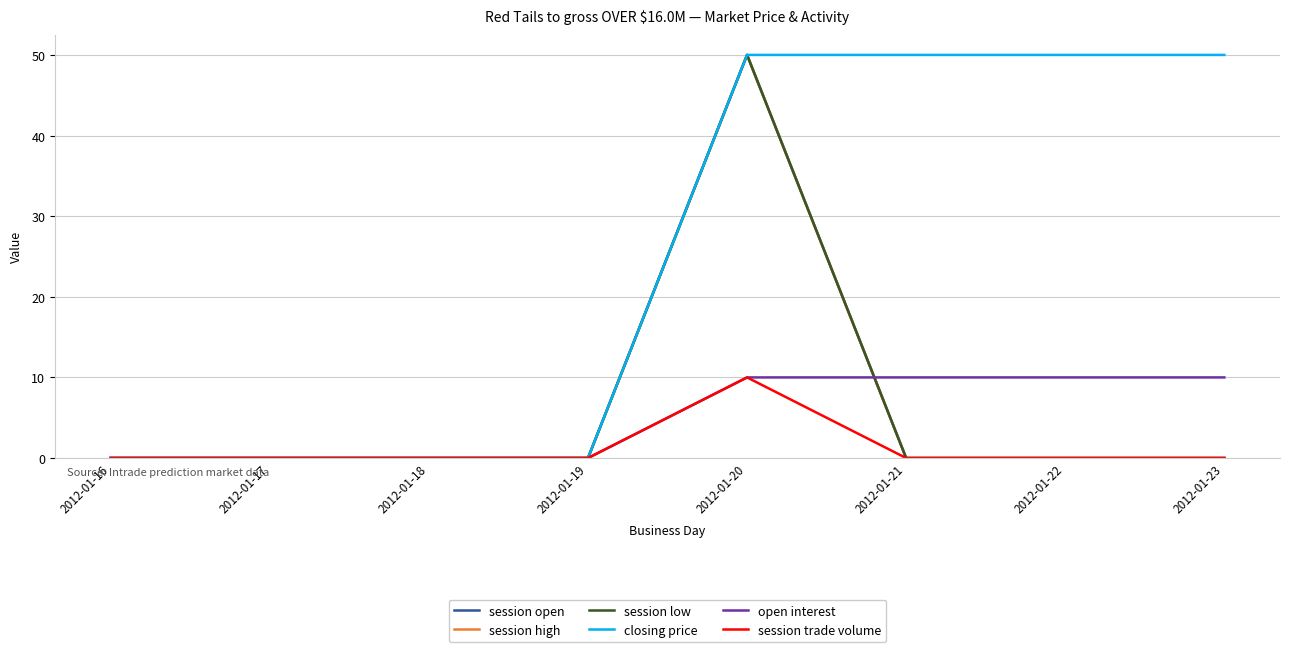

True or false: open interest and session trade volume intersect in this chart.

False